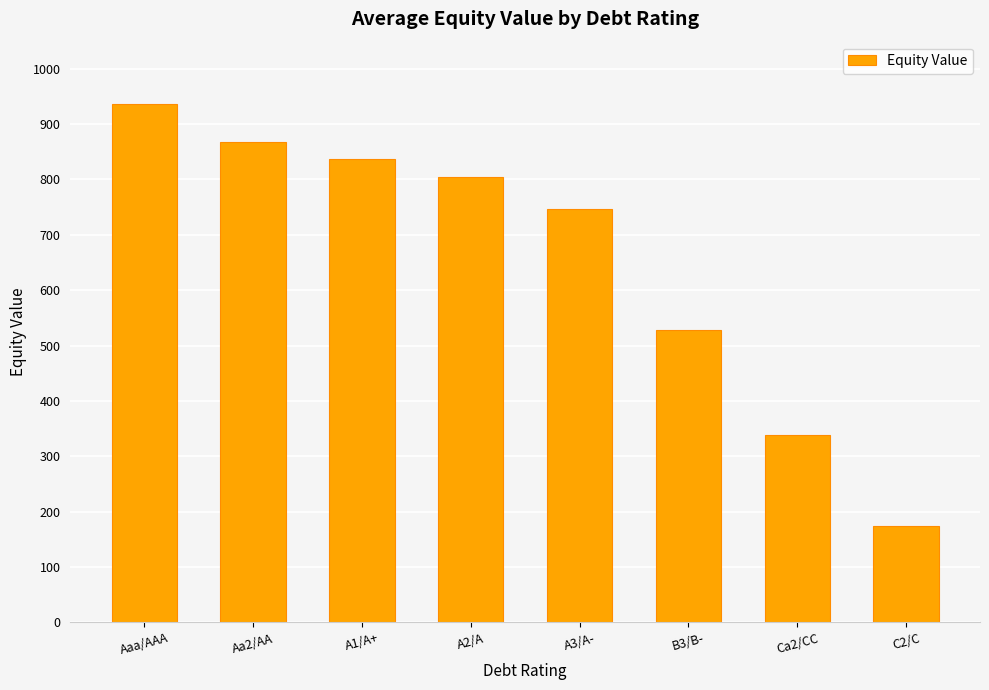

Reading left to right, extract all data points from this chart.

936.5	867.8	837.7	804.0	746.5	527.4	338.5	173.5